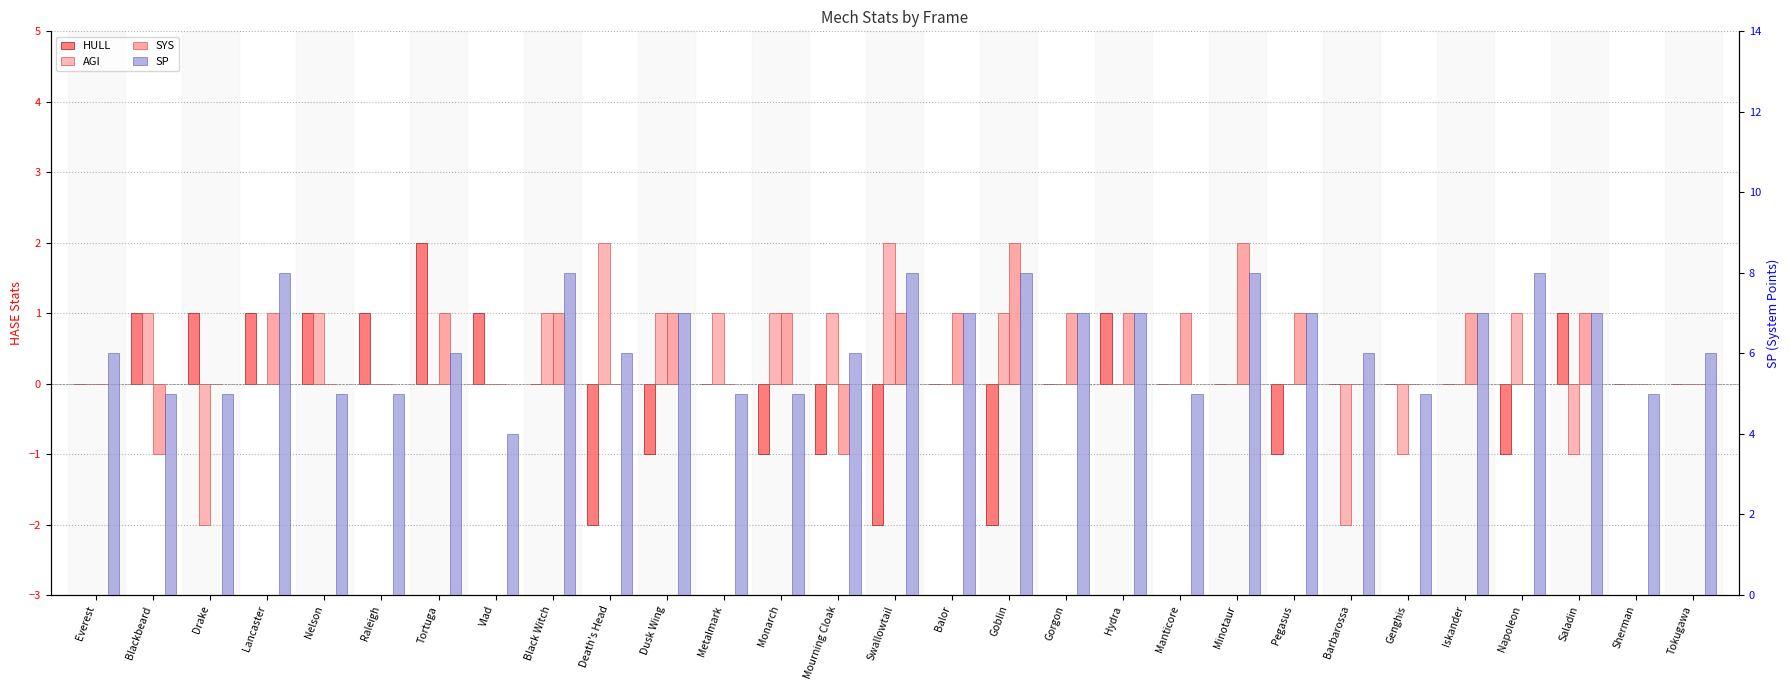

What are all the series names shown in the legend?

HULL, AGI, SYS, SP